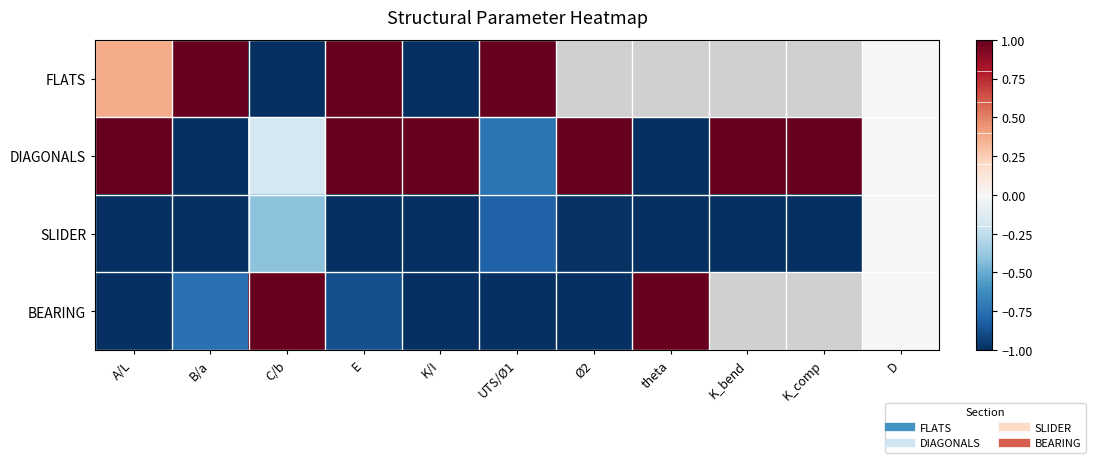

Which series has the largest range (max minus min)?

FLATS